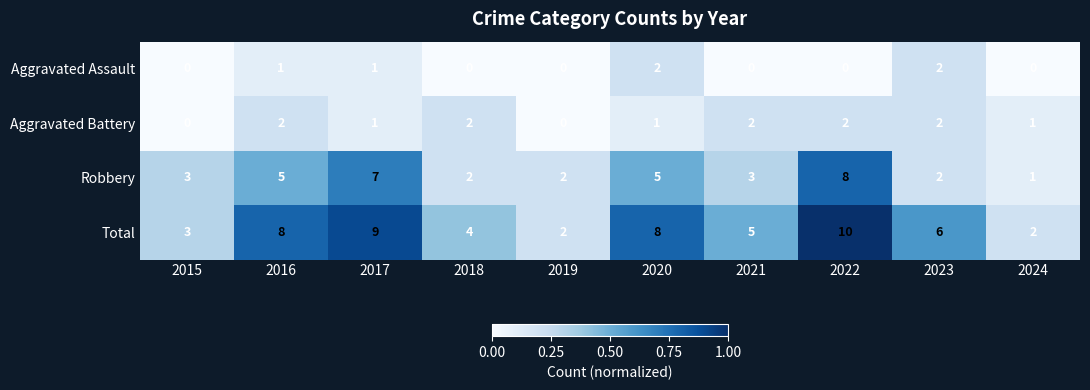

What is the difference between the second highest and minimum values in the Robbery series?

6